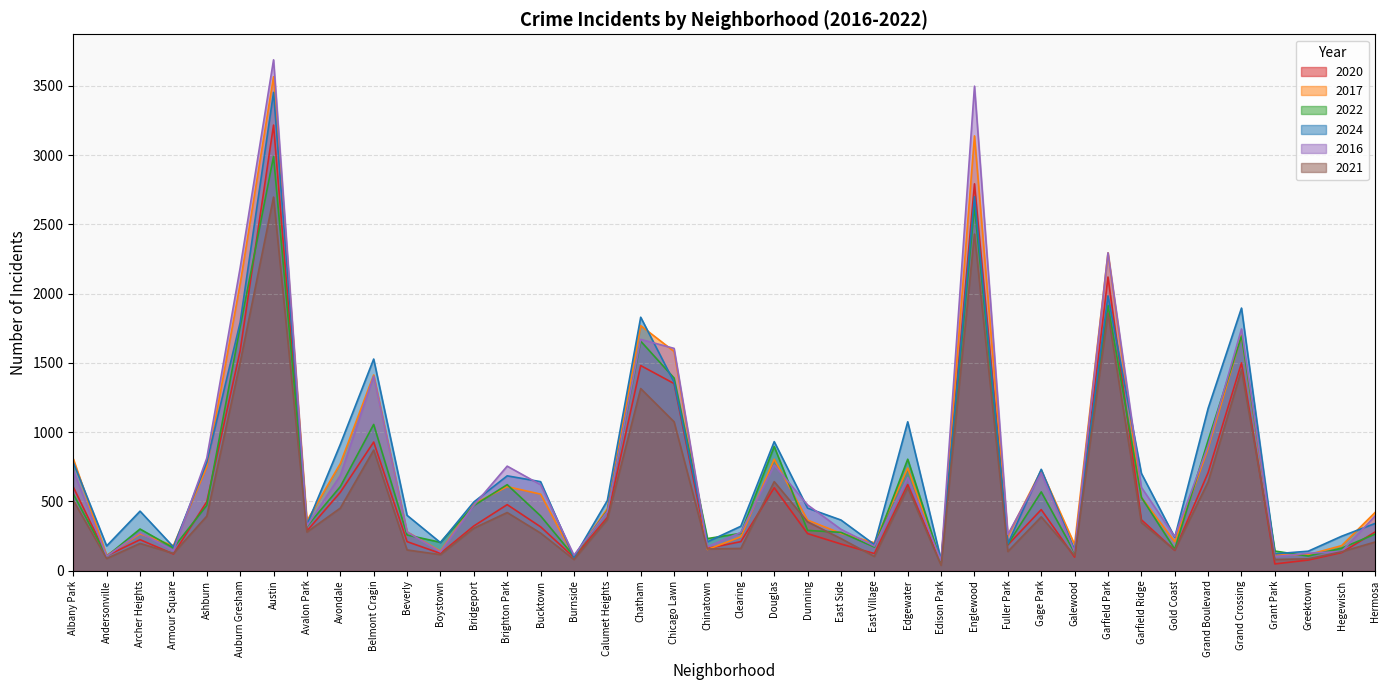

Which series has the widest spread of values?

2016